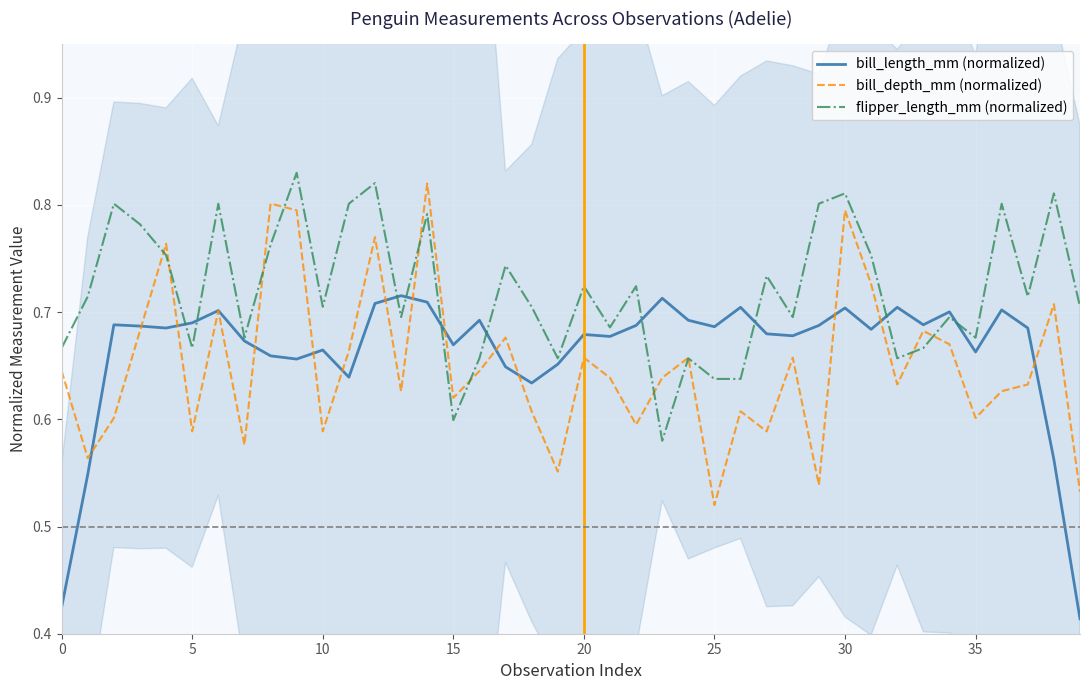

Where is the first local minimum for flipper_length_mm (normalized)?

5